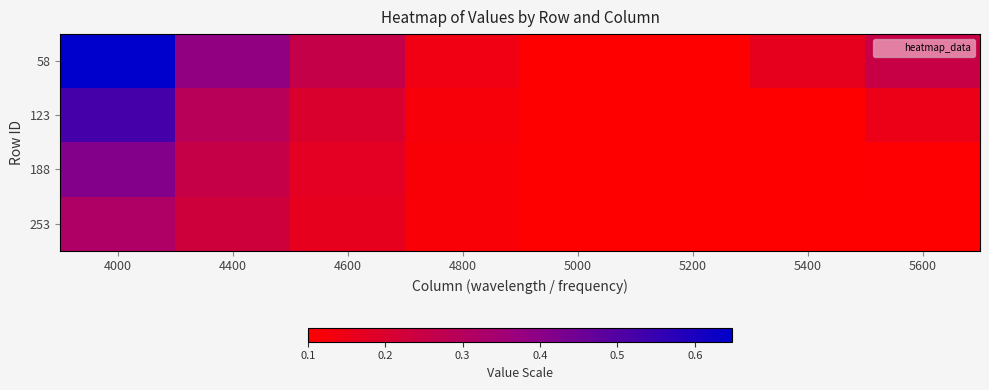

Rank the series at 4600 from highest to lowest value.

58, 123, 188, 253